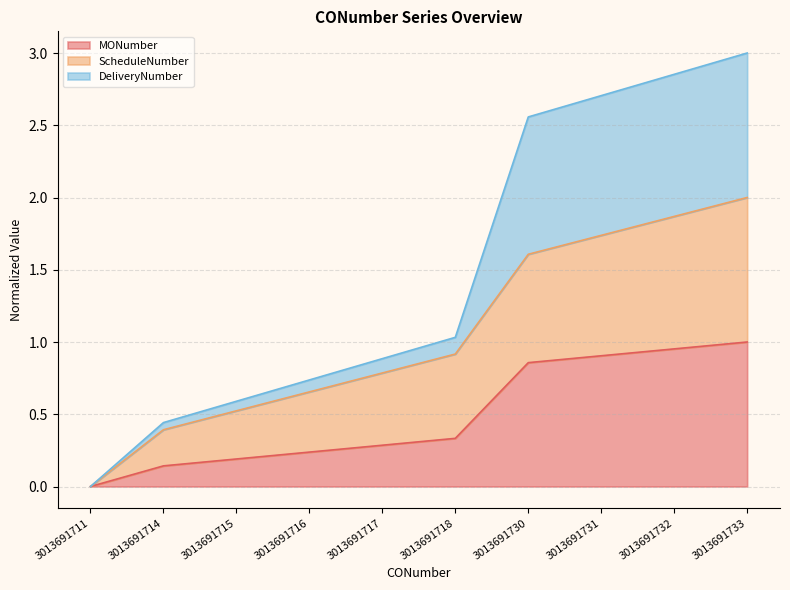

Where is DeliveryNumber nearest to the value 1?

3013691718